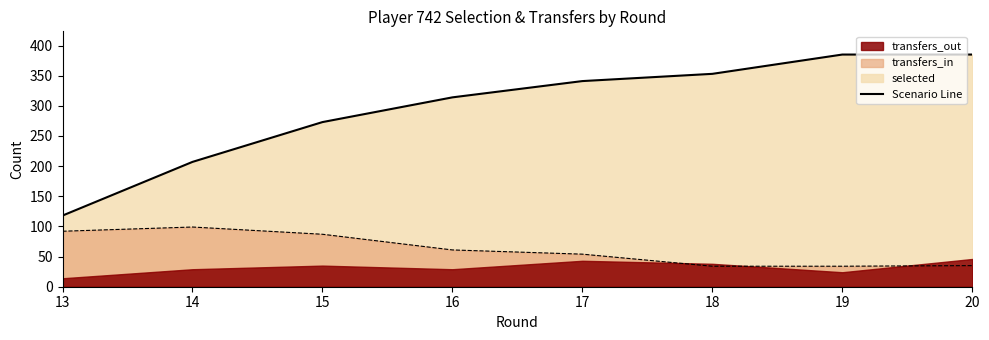

How many data points does each series have?

8